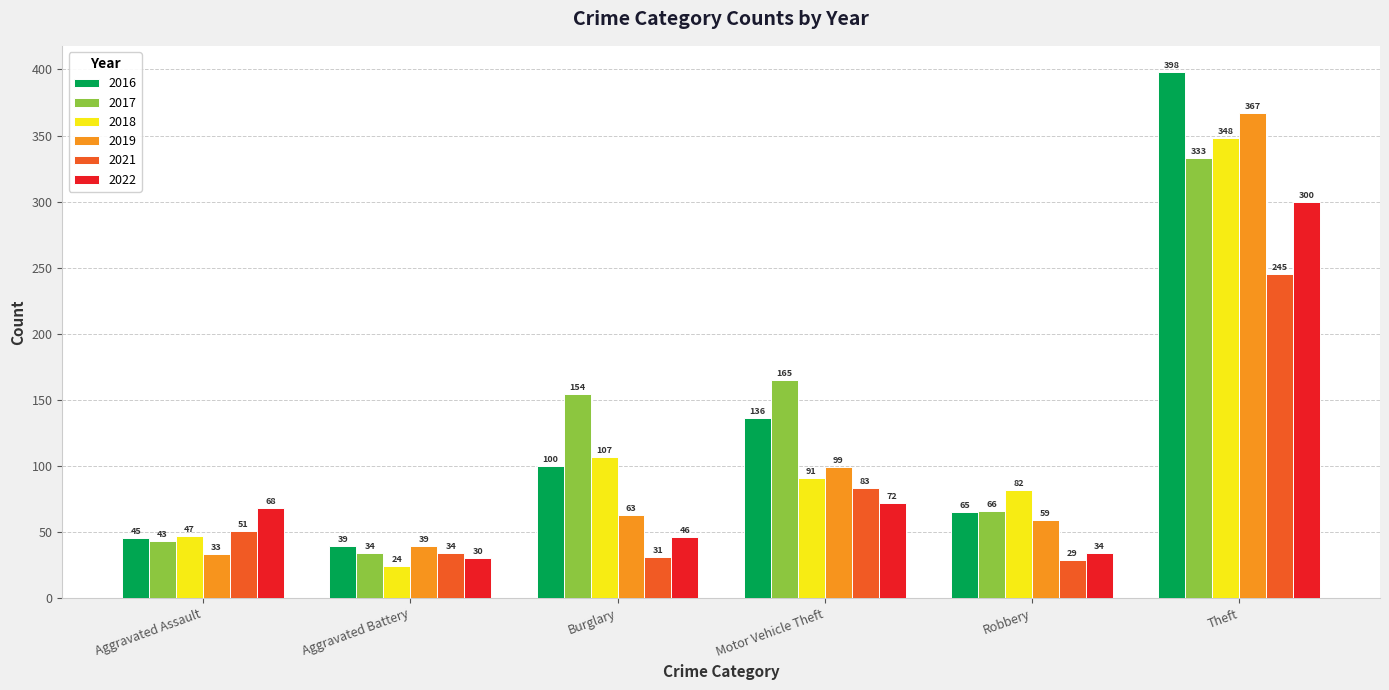

What is the sum of all 2019 values?

660